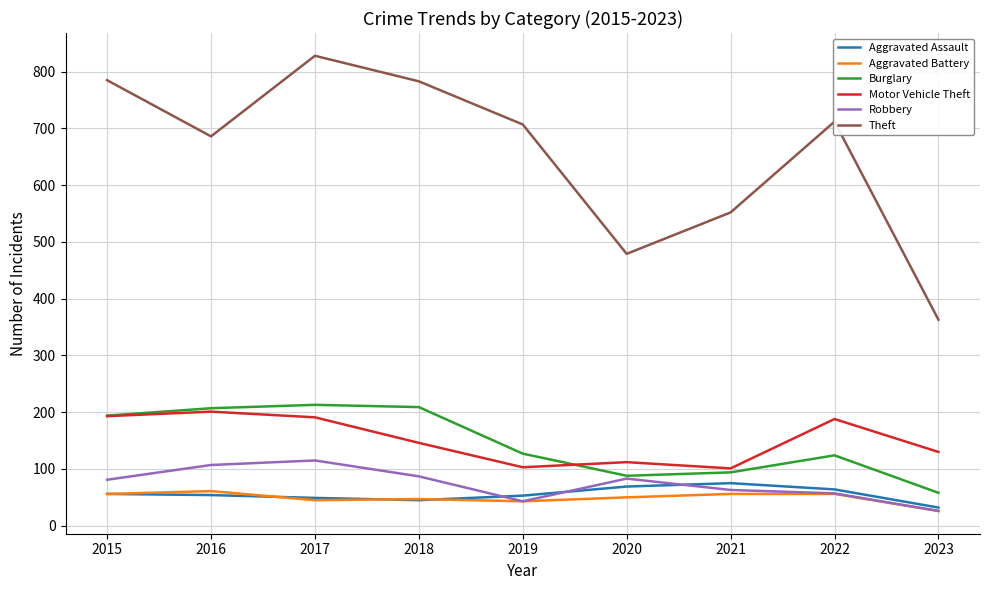

In Robbery, how many points are lower than both neighbors (excluding endpoints)?

1